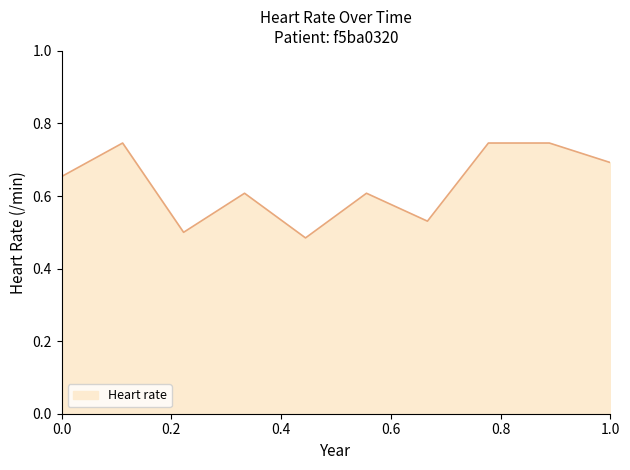

What is the difference between the maximum and minimum values?

0.3